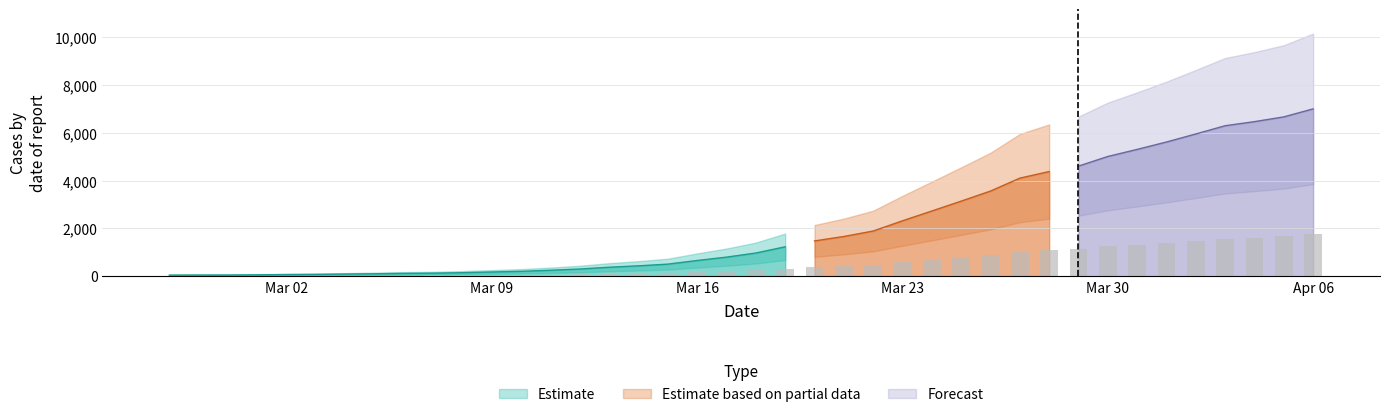

The value at Mar 02 is 17.5. True or false?

True